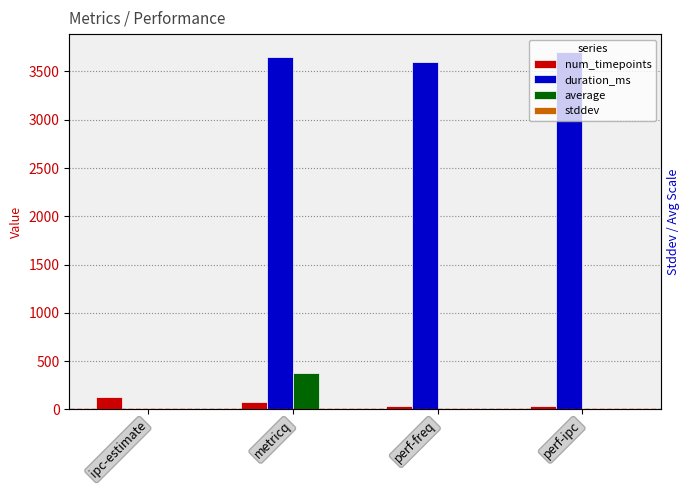

What are all the series names shown in the legend?

num_timepoints, duration_ms, average, stddev